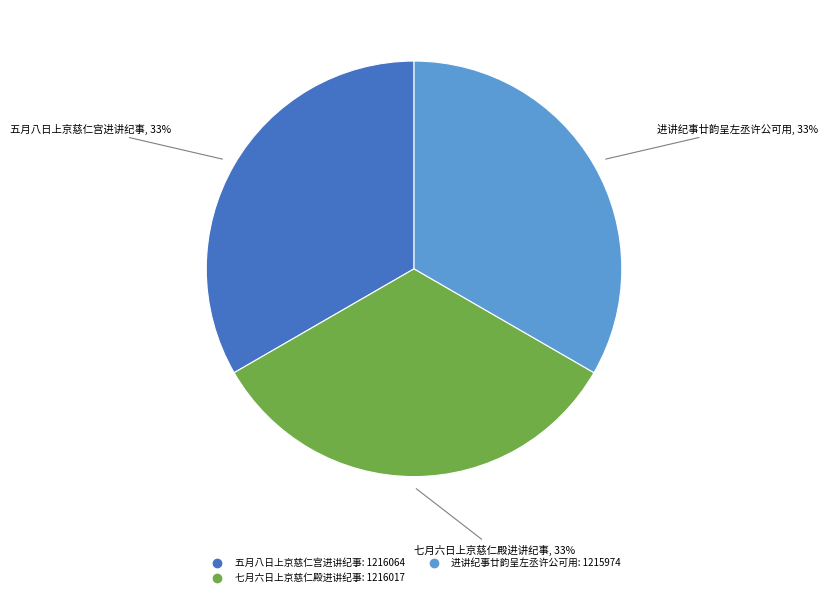

To the nearest percent, what percentage of the pie is 五月八日上京慈仁宫进讲纪事?

33%